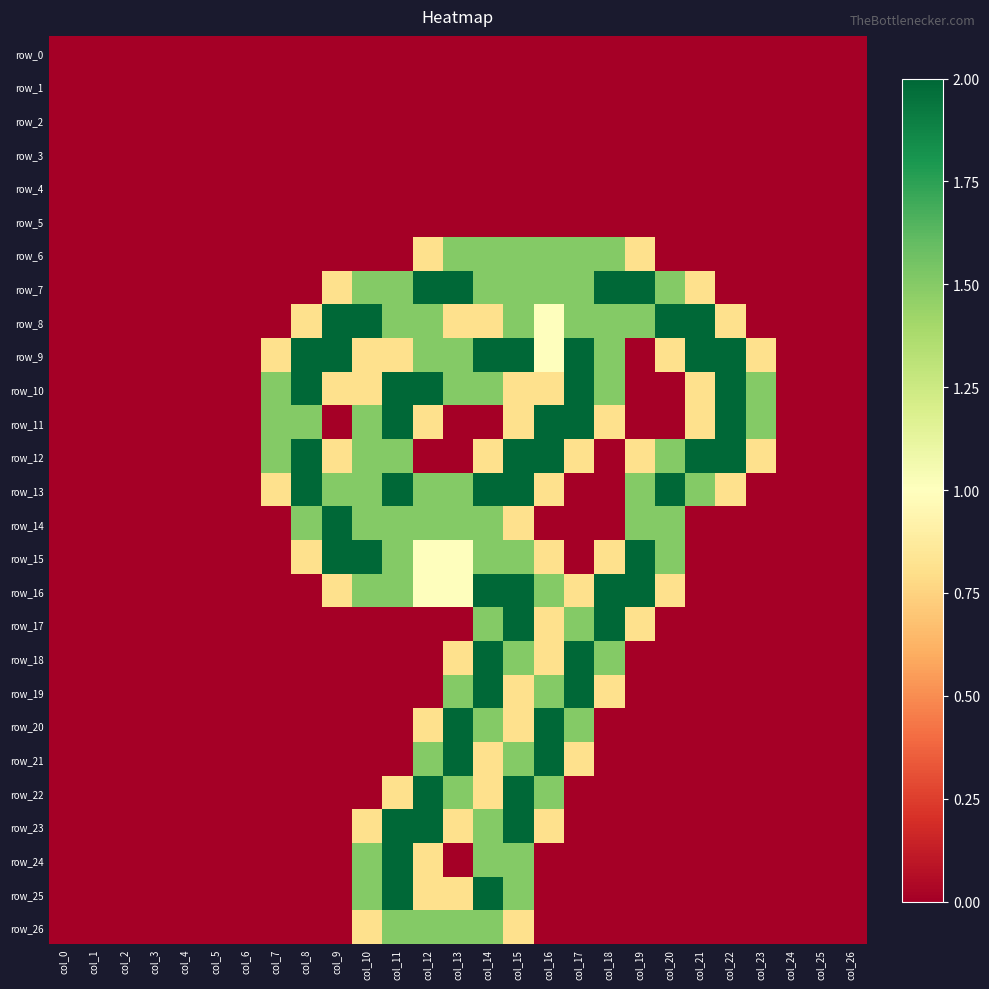

Reading left to right, what are all the values shown in this chart?

row_0: 0.0	0.0	0.0	0.0	0.0	0.0	0.0	0.0	0.0	0.0	0.0	0.0	0.0	0.0	0.0	0.0	0.0	0.0	0.0	0.0	0.0	0.0	0.0	0.0	0.0	0.0	0.0
row_1: 0.0	0.0	0.0	0.0	0.0	0.0	0.0	0.0	0.0	0.0	0.0	0.0	0.0	0.0	0.0	0.0	0.0	0.0	0.0	0.0	0.0	0.0	0.0	0.0	0.0	0.0	0.0
row_2: 0.0	0.0	0.0	0.0	0.0	0.0	0.0	0.0	0.0	0.0	0.0	0.0	0.0	0.0	0.0	0.0	0.0	0.0	0.0	0.0	0.0	0.0	0.0	0.0	0.0	0.0	0.0
row_3: 0.0	0.0	0.0	0.0	0.0	0.0	0.0	0.0	0.0	0.0	0.0	0.0	0.0	0.0	0.0	0.0	0.0	0.0	0.0	0.0	0.0	0.0	0.0	0.0	0.0	0.0	0.0
row_4: 0.0	0.0	0.0	0.0	0.0	0.0	0.0	0.0	0.0	0.0	0.0	0.0	0.0	0.0	0.0	0.0	0.0	0.0	0.0	0.0	0.0	0.0	0.0	0.0	0.0	0.0	0.0
row_5: 0.0	0.0	0.0	0.0	0.0	0.0	0.0	0.0	0.0	0.0	0.0	0.0	0.0	0.0	0.0	0.0	0.0	0.0	0.0	0.0	0.0	0.0	0.0	0.0	0.0	0.0	0.0
row_6: 0.0	0.0	0.0	0.0	0.0	0.0	0.0	0.0	0.0	0.0	0.0	0.0	0.8	1.5	1.5	1.5	1.5	1.5	1.5	0.8	0.0	0.0	0.0	0.0	0.0	0.0	0.0
row_7: 0.0	0.0	0.0	0.0	0.0	0.0	0.0	0.0	0.0	0.8	1.5	1.5	2.0	2.0	1.5	1.5	1.5	1.5	2.0	2.0	1.5	0.8	0.0	0.0	0.0	0.0	0.0
row_8: 0.0	0.0	0.0	0.0	0.0	0.0	0.0	0.0	0.8	2.0	2.0	1.5	1.5	0.8	0.8	1.5	1.0	1.5	1.5	1.5	2.0	2.0	0.8	0.0	0.0	0.0	0.0
row_9: 0.0	0.0	0.0	0.0	0.0	0.0	0.0	0.8	2.0	2.0	0.8	0.8	1.5	1.5	2.0	2.0	1.0	2.0	1.5	0.0	0.8	2.0	2.0	0.8	0.0	0.0	0.0
row_10: 0.0	0.0	0.0	0.0	0.0	0.0	0.0	1.5	2.0	0.8	0.8	2.0	2.0	1.5	1.5	0.8	0.8	2.0	1.5	0.0	0.0	0.8	2.0	1.5	0.0	0.0	0.0
row_11: 0.0	0.0	0.0	0.0	0.0	0.0	0.0	1.5	1.5	0.0	1.5	2.0	0.8	0.0	0.0	0.8	2.0	2.0	0.8	0.0	0.0	0.8	2.0	1.5	0.0	0.0	0.0
row_12: 0.0	0.0	0.0	0.0	0.0	0.0	0.0	1.5	2.0	0.8	1.5	1.5	0.0	0.0	0.8	2.0	2.0	0.8	0.0	0.8	1.5	2.0	2.0	0.8	0.0	0.0	0.0
row_13: 0.0	0.0	0.0	0.0	0.0	0.0	0.0	0.8	2.0	1.5	1.5	2.0	1.5	1.5	2.0	2.0	0.8	0.0	0.0	1.5	2.0	1.5	0.8	0.0	0.0	0.0	0.0
row_14: 0.0	0.0	0.0	0.0	0.0	0.0	0.0	0.0	1.5	2.0	1.5	1.5	1.5	1.5	1.5	0.8	0.0	0.0	0.0	1.5	1.5	0.0	0.0	0.0	0.0	0.0	0.0
row_15: 0.0	0.0	0.0	0.0	0.0	0.0	0.0	0.0	0.8	2.0	2.0	1.5	1.0	1.0	1.5	1.5	0.8	0.0	0.8	2.0	1.5	0.0	0.0	0.0	0.0	0.0	0.0
row_16: 0.0	0.0	0.0	0.0	0.0	0.0	0.0	0.0	0.0	0.8	1.5	1.5	1.0	1.0	2.0	2.0	1.5	0.8	2.0	2.0	0.8	0.0	0.0	0.0	0.0	0.0	0.0
row_17: 0.0	0.0	0.0	0.0	0.0	0.0	0.0	0.0	0.0	0.0	0.0	0.0	0.0	0.0	1.5	2.0	0.8	1.5	2.0	0.8	0.0	0.0	0.0	0.0	0.0	0.0	0.0
row_18: 0.0	0.0	0.0	0.0	0.0	0.0	0.0	0.0	0.0	0.0	0.0	0.0	0.0	0.8	2.0	1.5	0.8	2.0	1.5	0.0	0.0	0.0	0.0	0.0	0.0	0.0	0.0
row_19: 0.0	0.0	0.0	0.0	0.0	0.0	0.0	0.0	0.0	0.0	0.0	0.0	0.0	1.5	2.0	0.8	1.5	2.0	0.8	0.0	0.0	0.0	0.0	0.0	0.0	0.0	0.0
row_20: 0.0	0.0	0.0	0.0	0.0	0.0	0.0	0.0	0.0	0.0	0.0	0.0	0.8	2.0	1.5	0.8	2.0	1.5	0.0	0.0	0.0	0.0	0.0	0.0	0.0	0.0	0.0
row_21: 0.0	0.0	0.0	0.0	0.0	0.0	0.0	0.0	0.0	0.0	0.0	0.0	1.5	2.0	0.8	1.5	2.0	0.8	0.0	0.0	0.0	0.0	0.0	0.0	0.0	0.0	0.0
row_22: 0.0	0.0	0.0	0.0	0.0	0.0	0.0	0.0	0.0	0.0	0.0	0.8	2.0	1.5	0.8	2.0	1.5	0.0	0.0	0.0	0.0	0.0	0.0	0.0	0.0	0.0	0.0
row_23: 0.0	0.0	0.0	0.0	0.0	0.0	0.0	0.0	0.0	0.0	0.8	2.0	2.0	0.8	1.5	2.0	0.8	0.0	0.0	0.0	0.0	0.0	0.0	0.0	0.0	0.0	0.0
row_24: 0.0	0.0	0.0	0.0	0.0	0.0	0.0	0.0	0.0	0.0	1.5	2.0	0.8	0.0	1.5	1.5	0.0	0.0	0.0	0.0	0.0	0.0	0.0	0.0	0.0	0.0	0.0
row_25: 0.0	0.0	0.0	0.0	0.0	0.0	0.0	0.0	0.0	0.0	1.5	2.0	0.8	0.8	2.0	1.5	0.0	0.0	0.0	0.0	0.0	0.0	0.0	0.0	0.0	0.0	0.0
row_26: 0.0	0.0	0.0	0.0	0.0	0.0	0.0	0.0	0.0	0.0	0.8	1.5	1.5	1.5	1.5	0.8	0.0	0.0	0.0	0.0	0.0	0.0	0.0	0.0	0.0	0.0	0.0